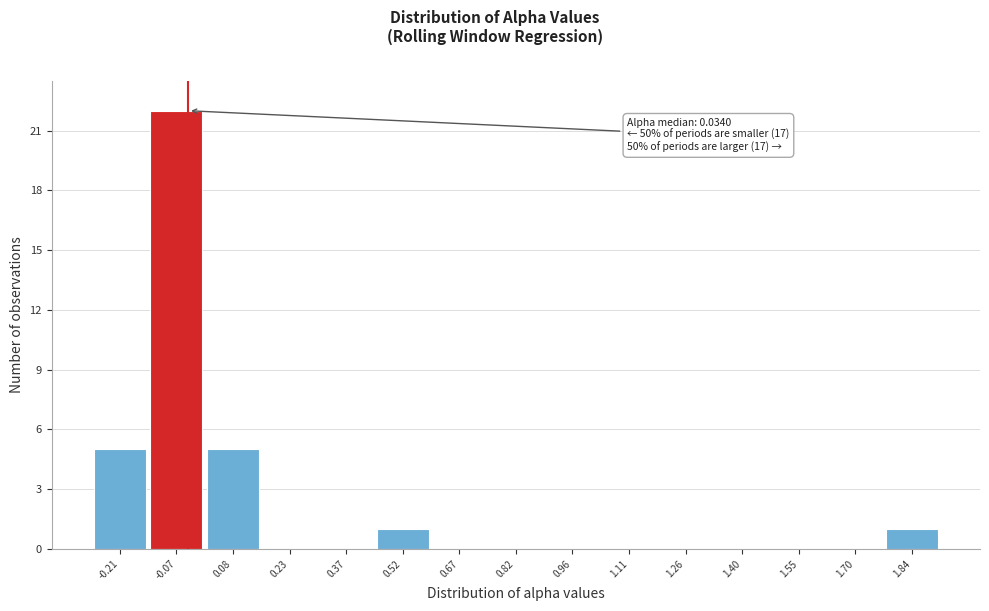

Reading left to right, transcribe all the data shown in this chart.

-0.21=5	-0.07=22	0.08=5	0.23=0	0.37=0	0.52=1	0.67=0	0.82=0	0.96=0	1.11=0	1.26=0	1.40=0	1.55=0	1.70=0	1.84=1